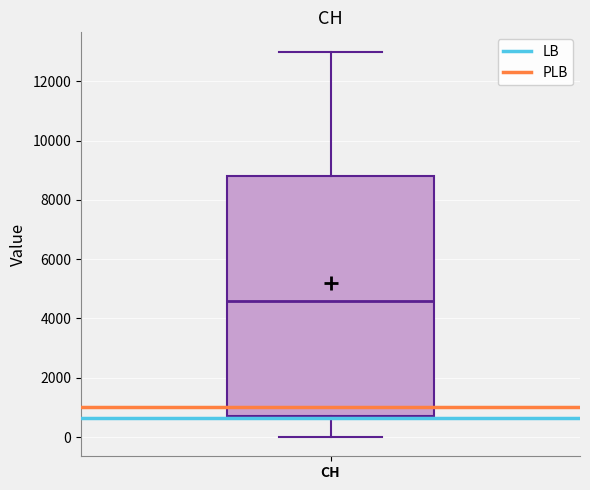

Where does the upper whisker of the box for CH end on the y-axis? The values are not printed on the chart, so give them approximately, as read against the axis.

13000